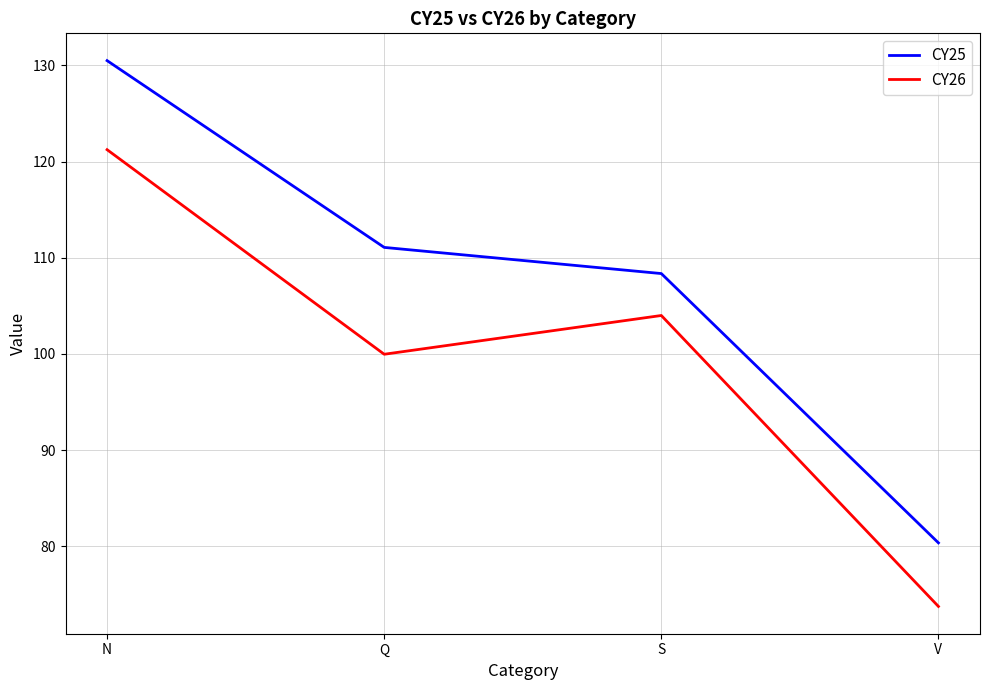

What position from the left is S?

3